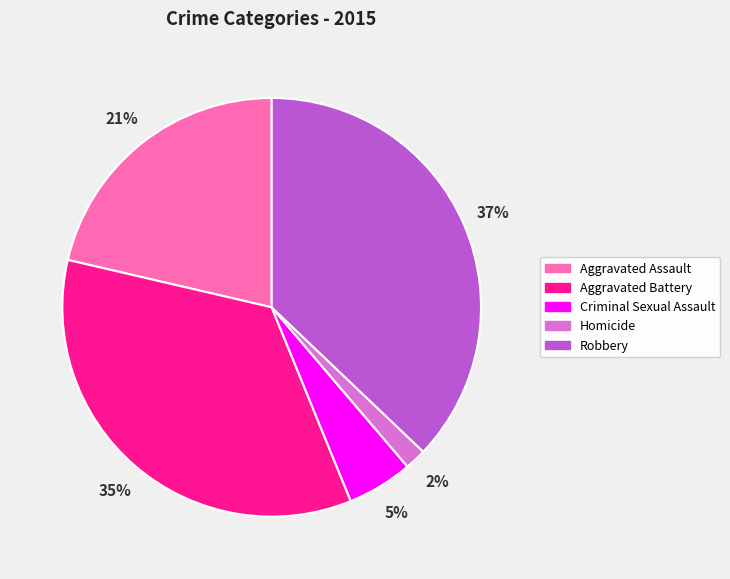

To the nearest percent, what is the combined percentage of Aggravated Battery and Aggravated Assault?

56%